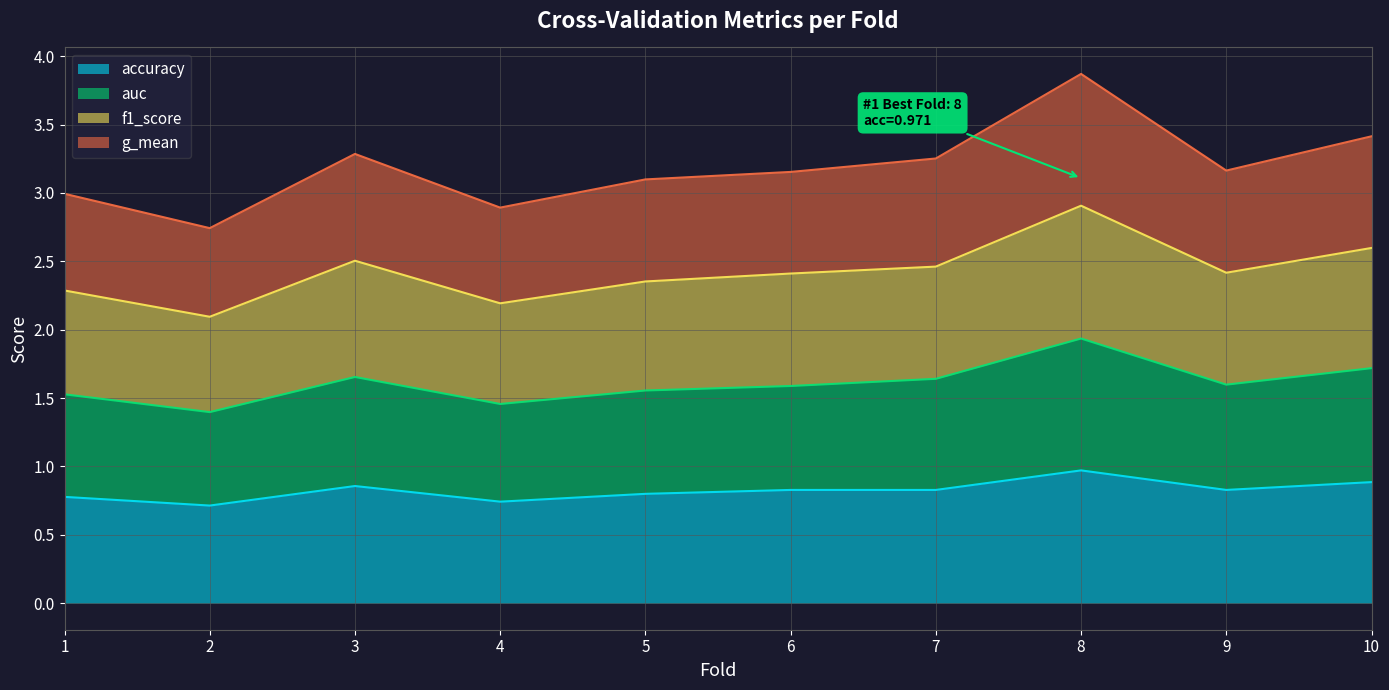

At which category is the sum across all series the highest?

8